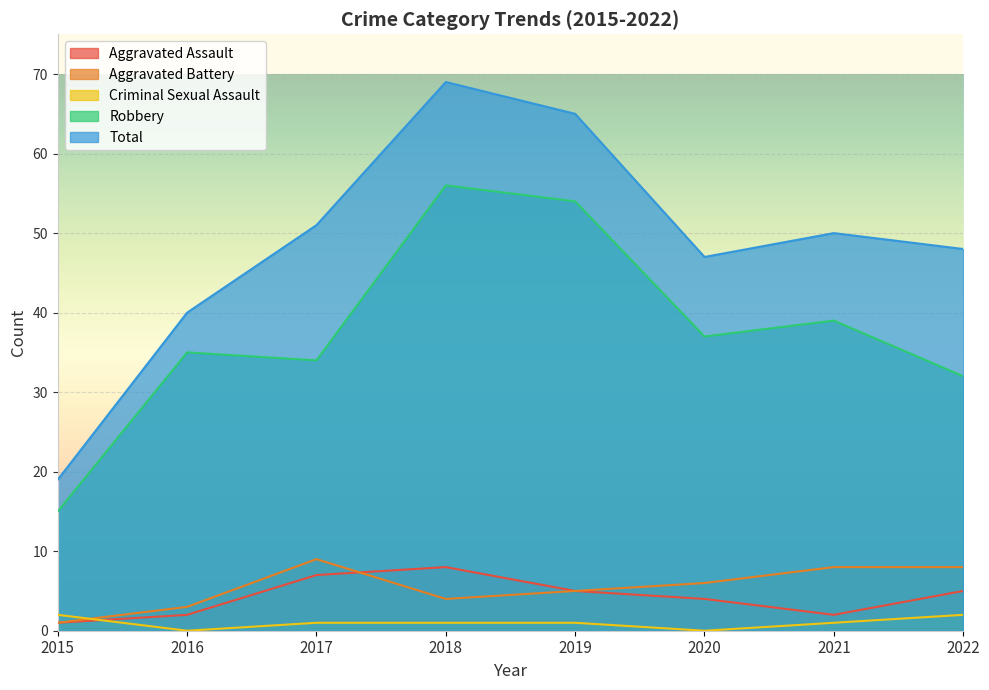

What are all the series names shown in the legend?

Aggravated Assault, Aggravated Battery, Criminal Sexual Assault, Robbery, Total